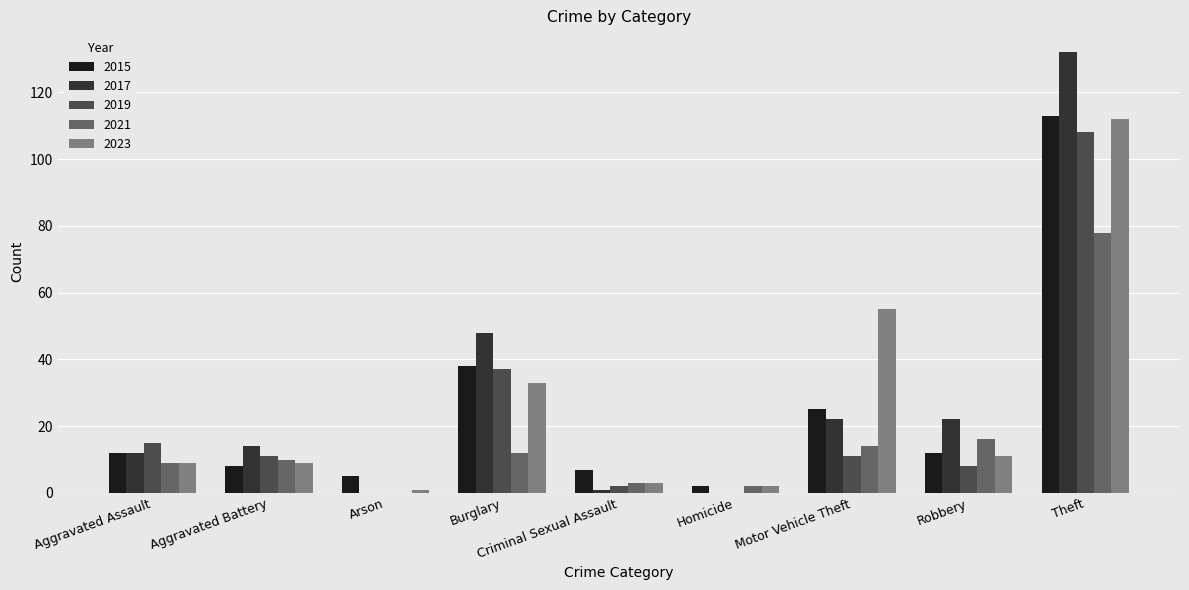

The 2019 series shows 11 at Motor Vehicle Theft. True or false?

True